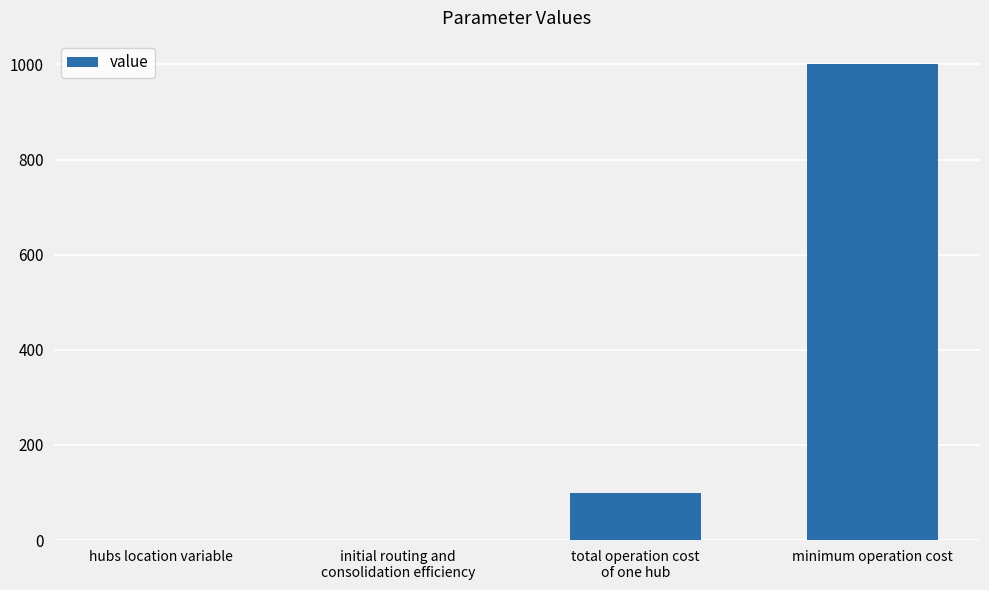

What is the maximum value shown in the chart?

1000.0